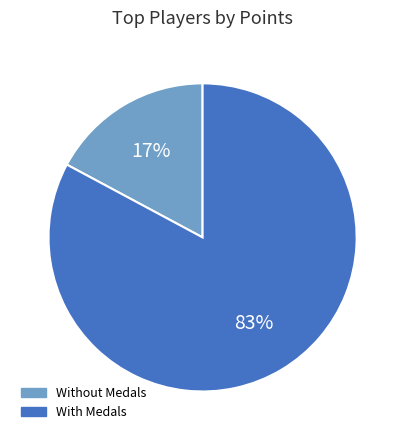

Is there any slice that represents more than half of the pie?

Yes